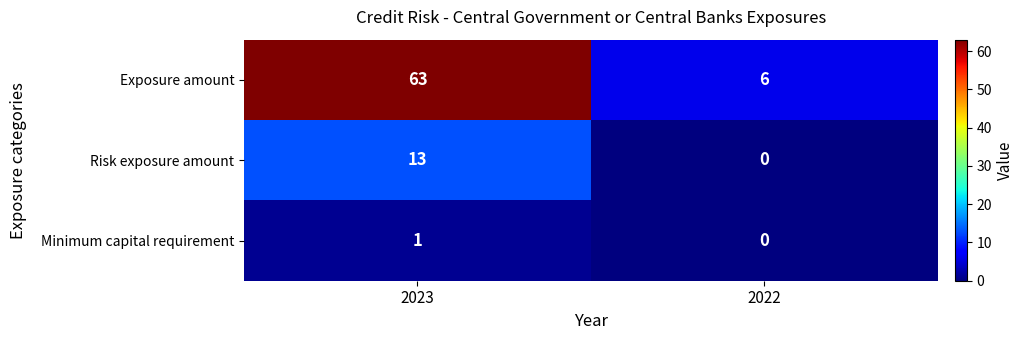

At how many categories does at least one series exceed 37?

1